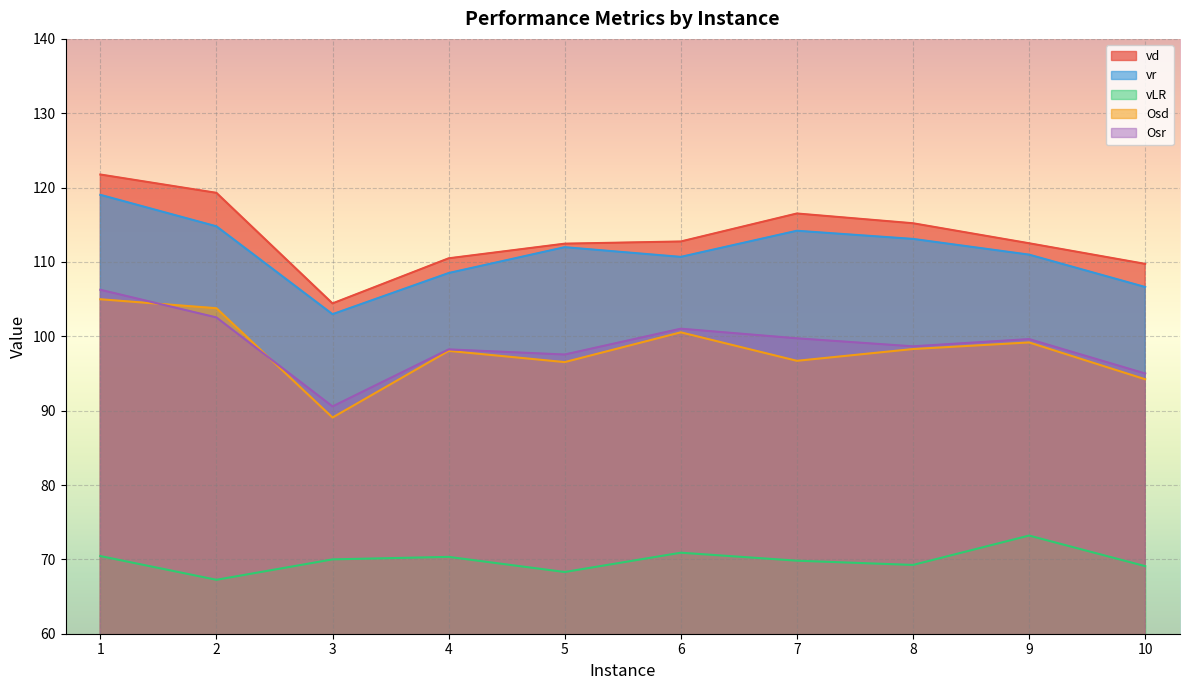

At which category does vLR reach its first local valley?

2